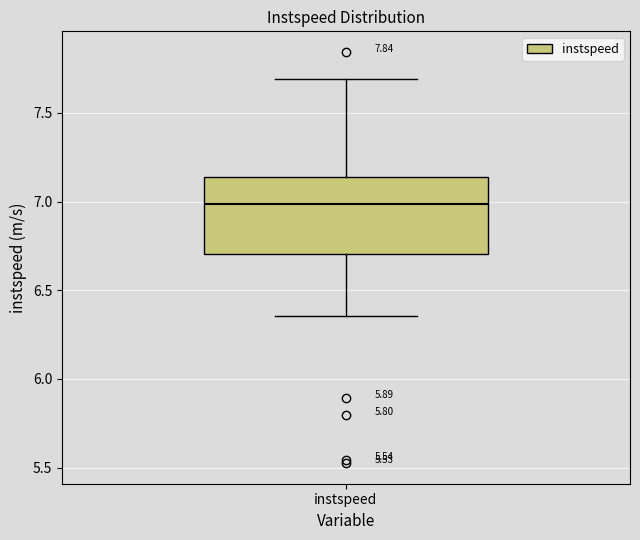

Read this box plot against the y-axis: the position of the median line, the range covered by the box, and the ends of both whiskers. The values are not printed on the chart, so give them approximately, as read against the axis.

median 7.00, box 6.70 to 7.15, whiskers 6.35 to 7.70